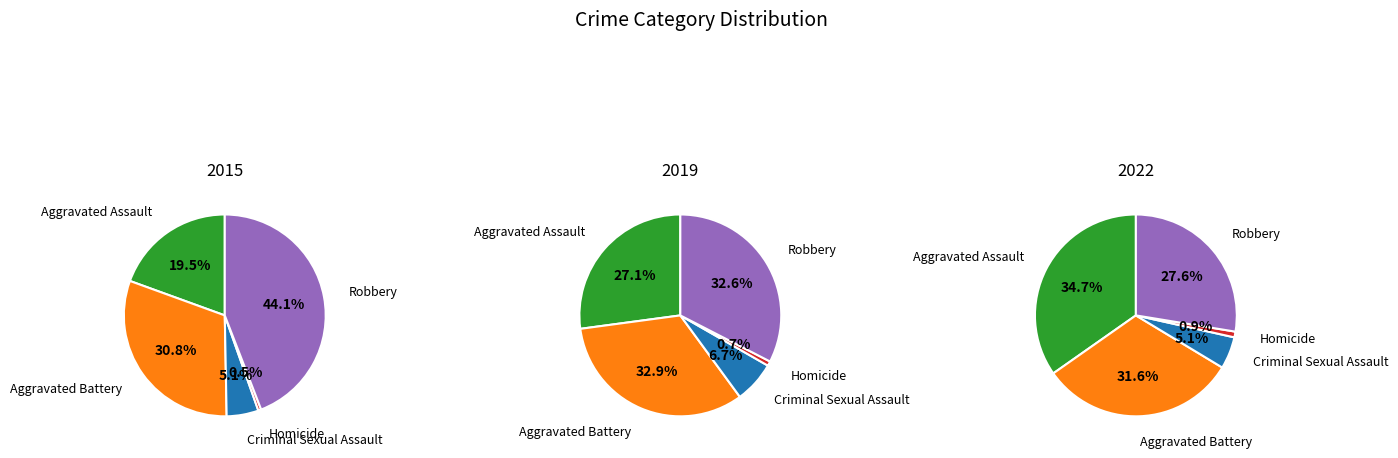

What is the smallest slice in the pie chart?

Homicide